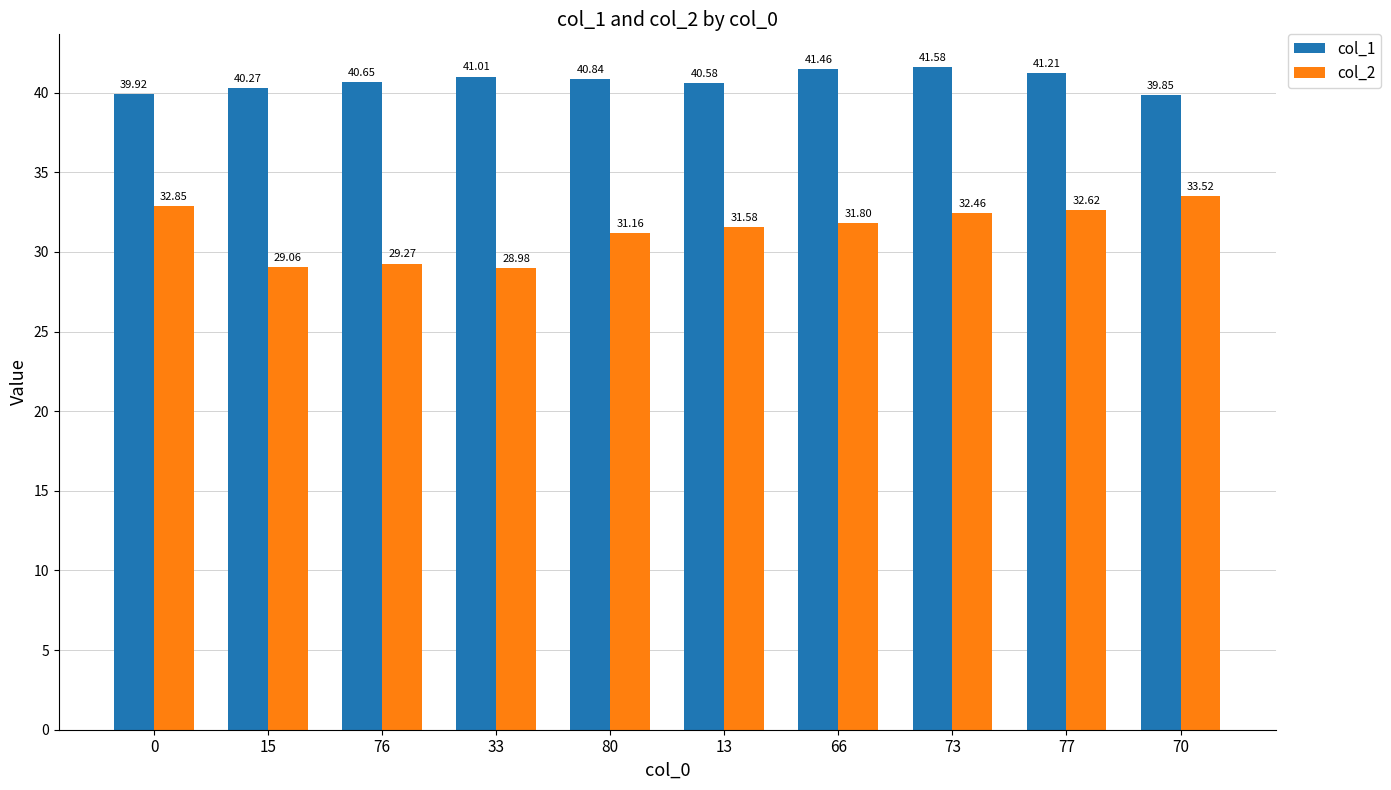

List the series in order of their peak value, lowest first.

col_2, col_1